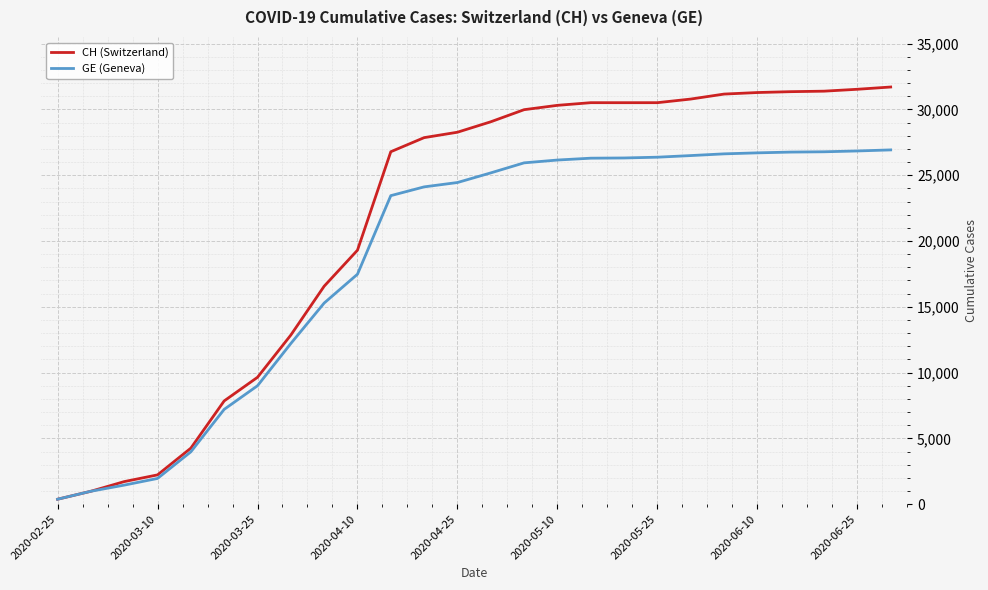

List the series in order of their overall mean, highest first.

CH (Switzerland), GE (Geneva)